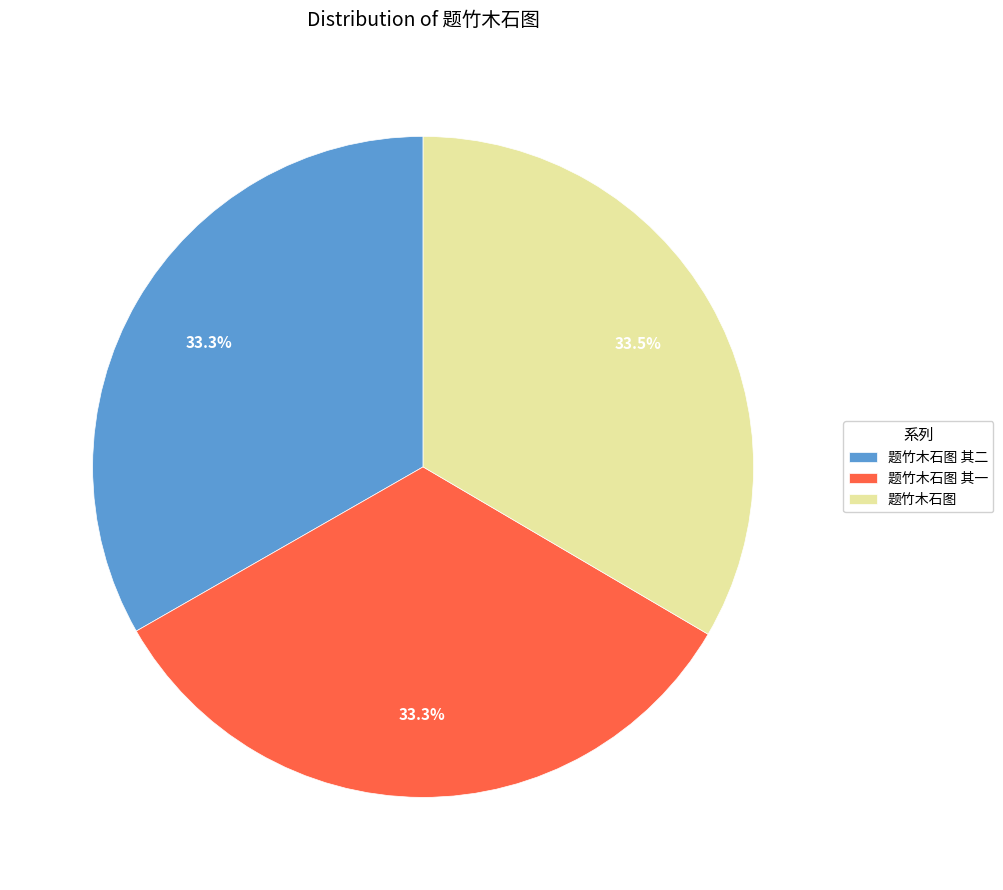

Does 题竹木石图 represent more than half of the total?

No